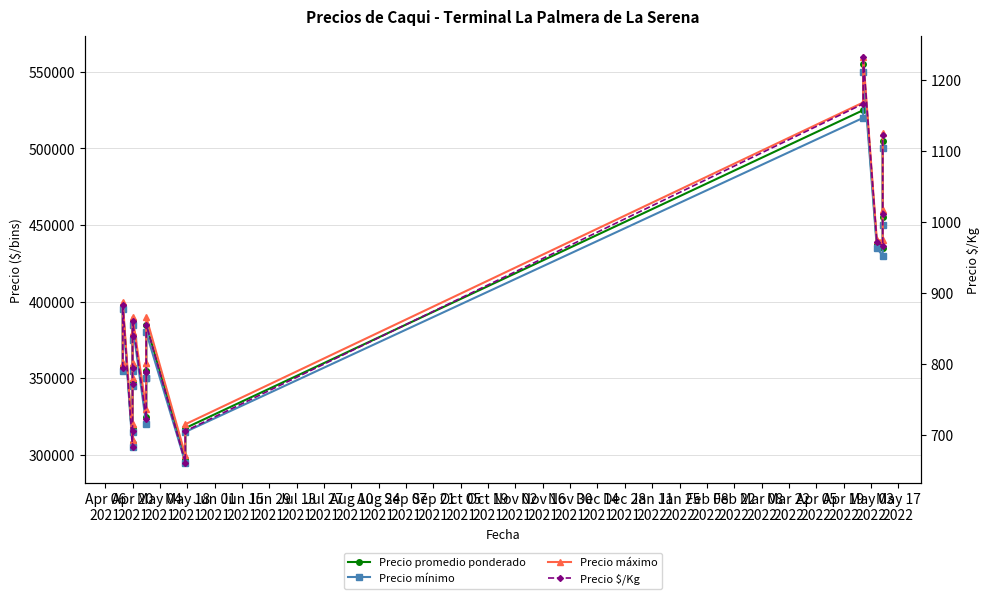

True or false: Precio promedio ponderado has a value of 527636.8 at Sep 07
2021.

False